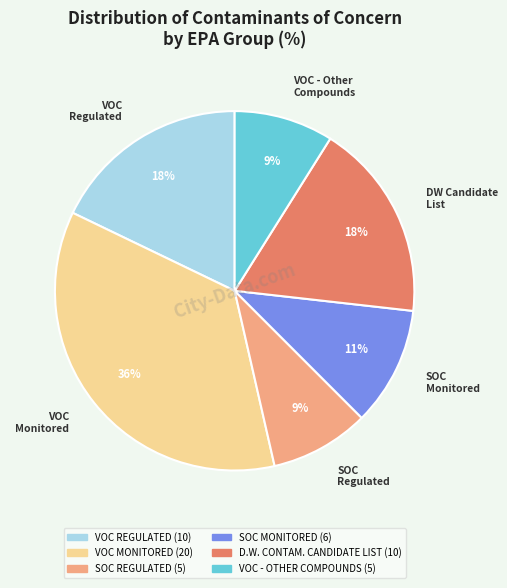

To the nearest percent, what percentage of the pie is SOC REGULATED?

9%